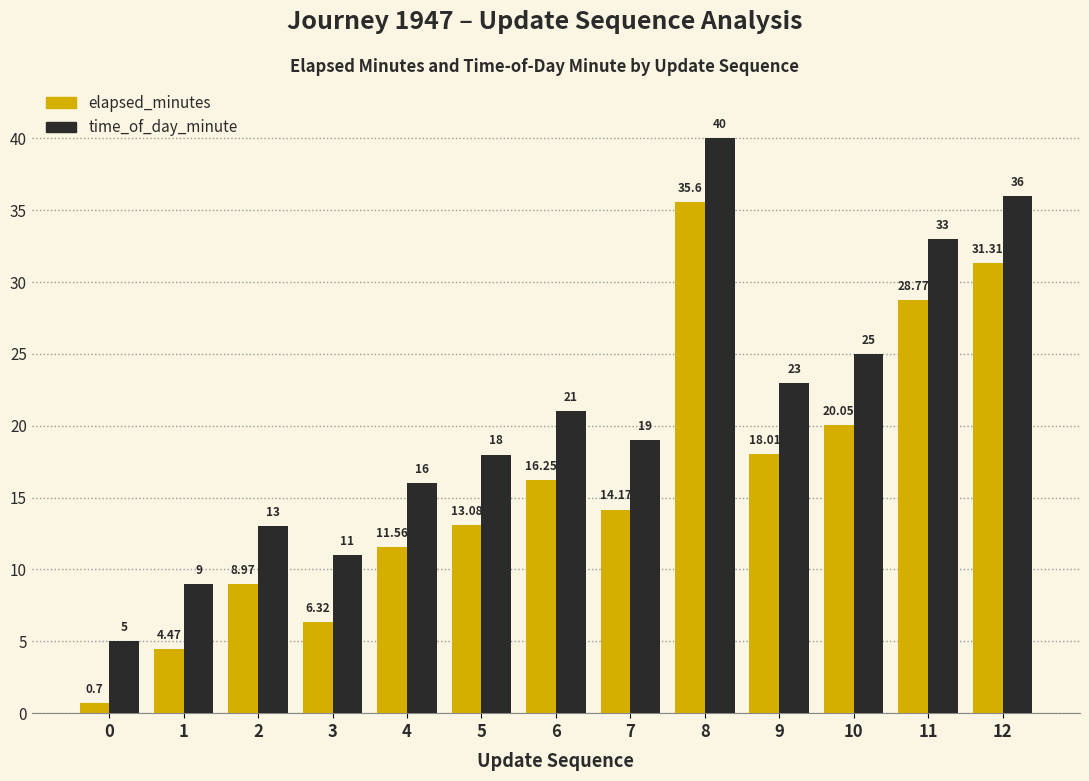

What are all the series names shown in the legend?

elapsed_minutes, time_of_day_minute